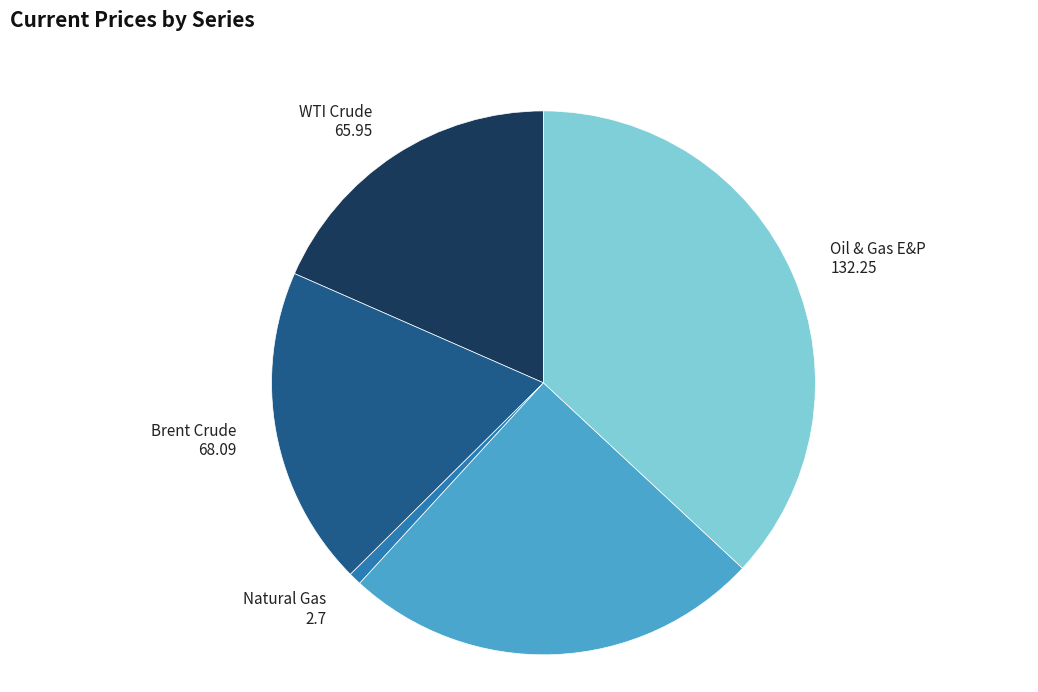

Is there a majority slice in this chart?

No